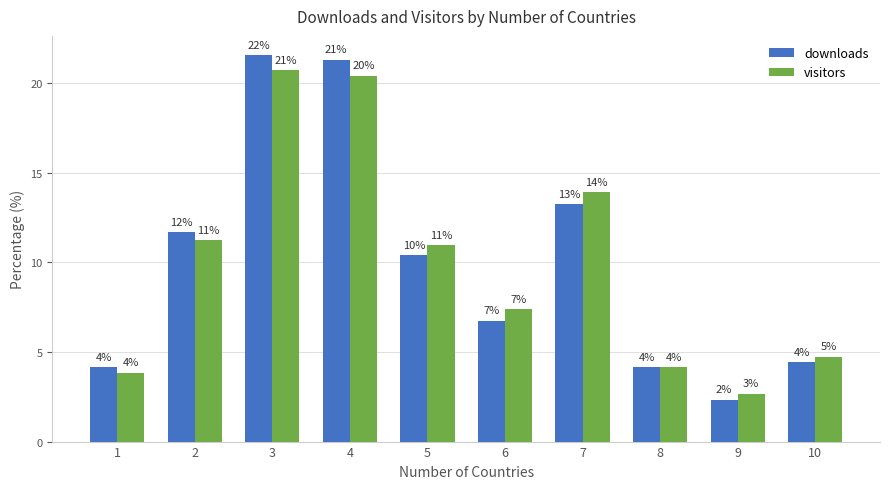

What are all the series names shown in the legend?

downloads, visitors